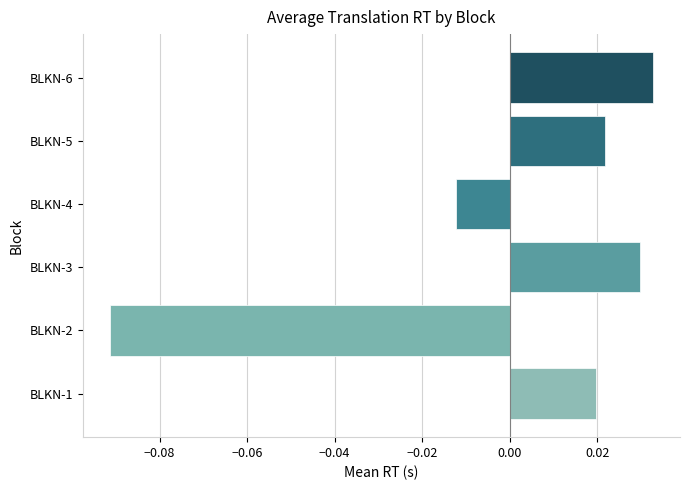

At which category does the chart reach its minimum across all series?

BLKN-2